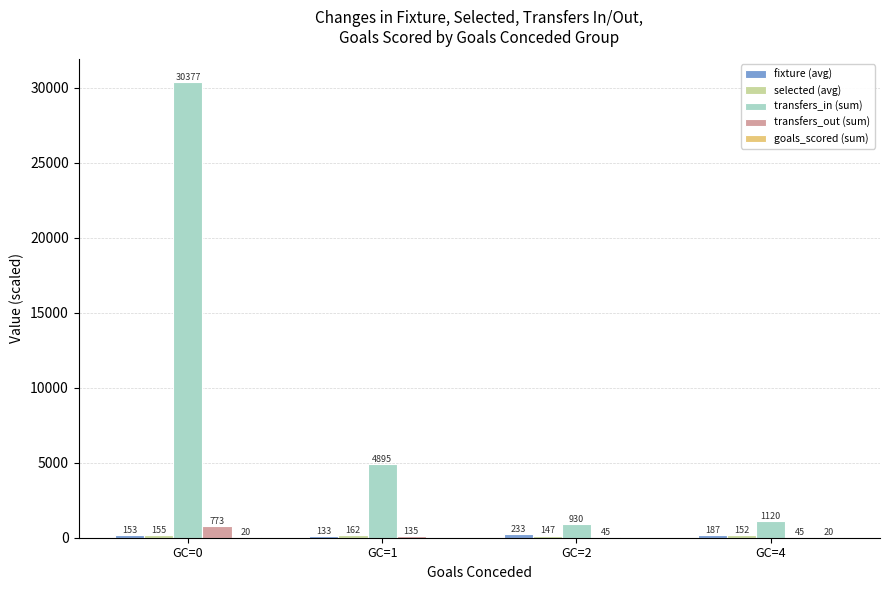

At which label does transfers_in (sum) first exceed 4895?

GC=0